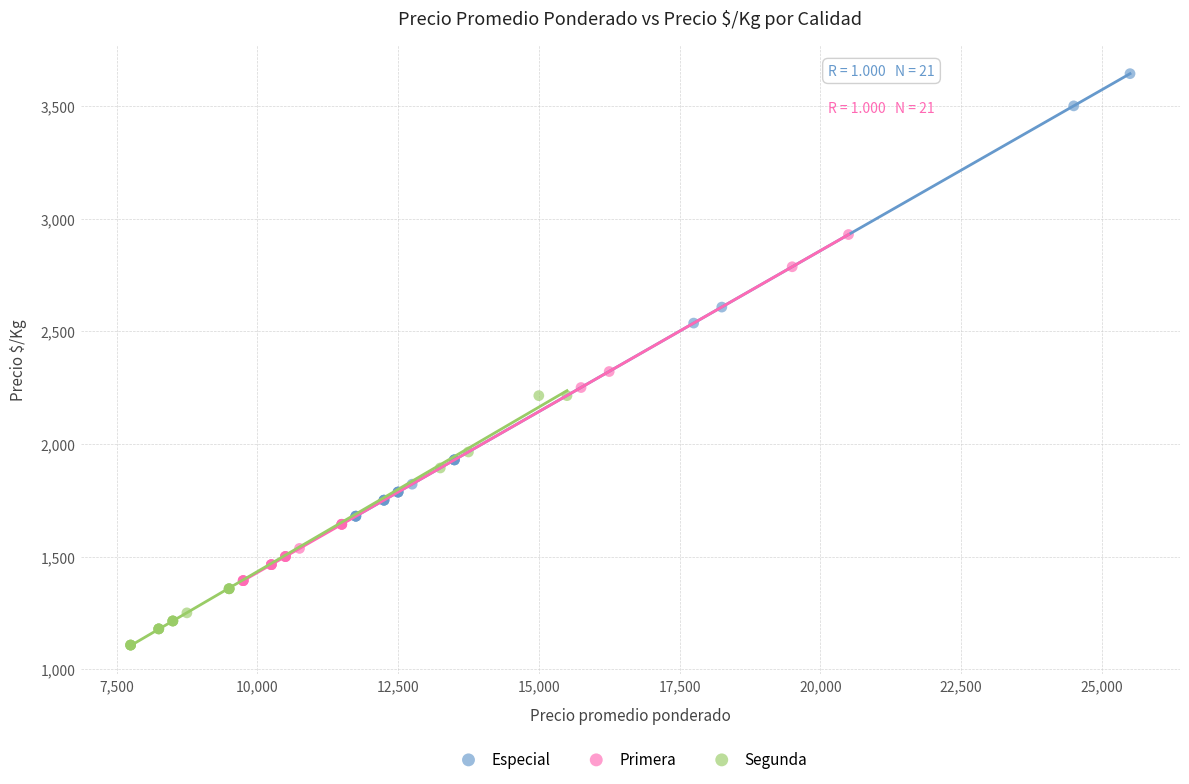

What are all the series names shown in the legend?

Especial, Primera, Segunda